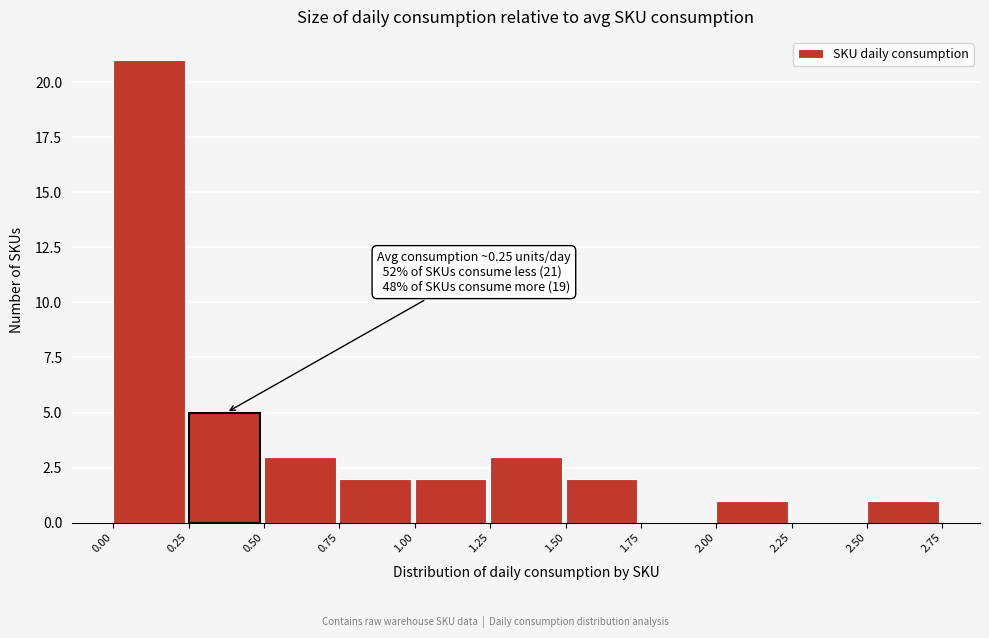

Over which range of the x-axis is the bar tallest?

0.00 to 0.25